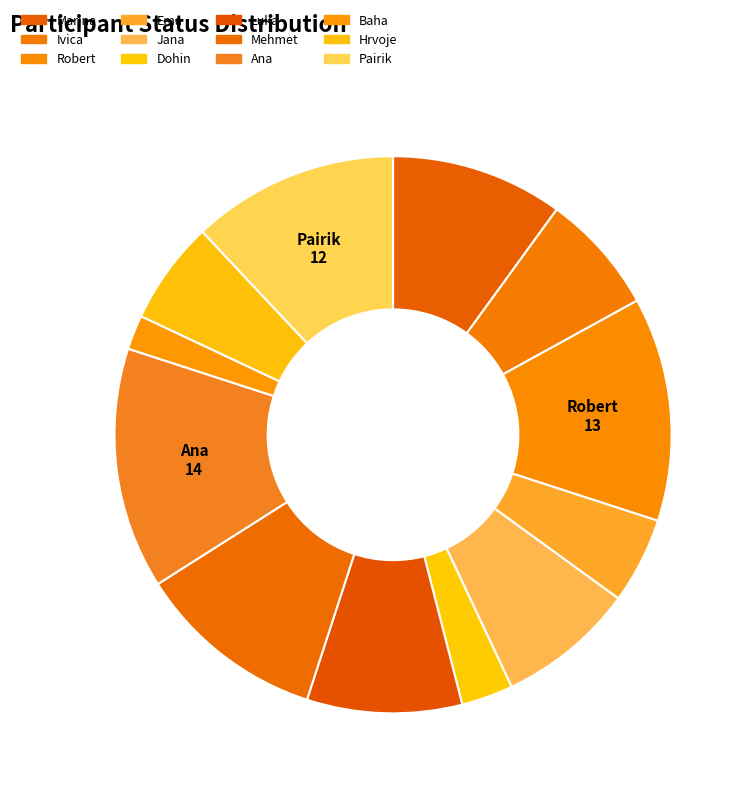

To the nearest percent, what is the difference between the largest and smallest slice percentages?

12%